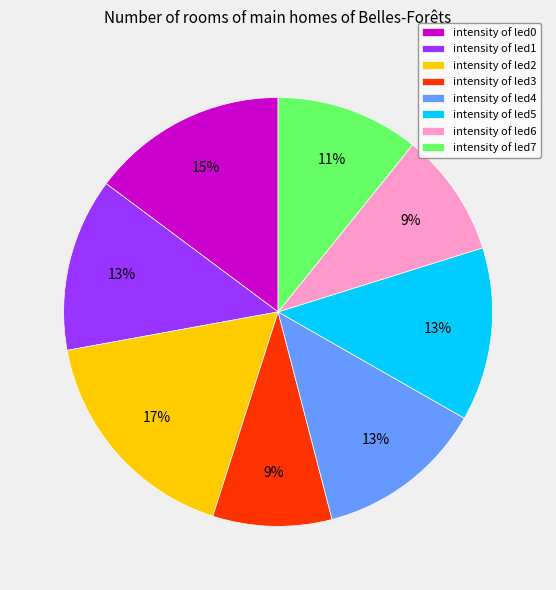

Is it true that intensity of led5 is 20% of the pie?

False